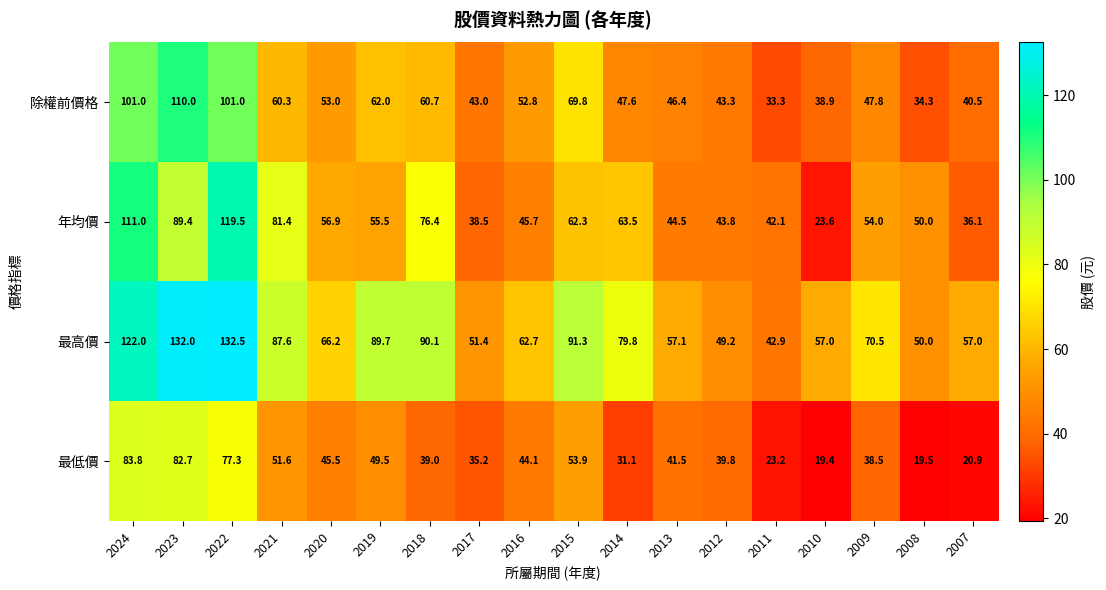

At 2021, list the series in order from largest to smallest.

最高價, 年均價, 除權前價格, 最低價